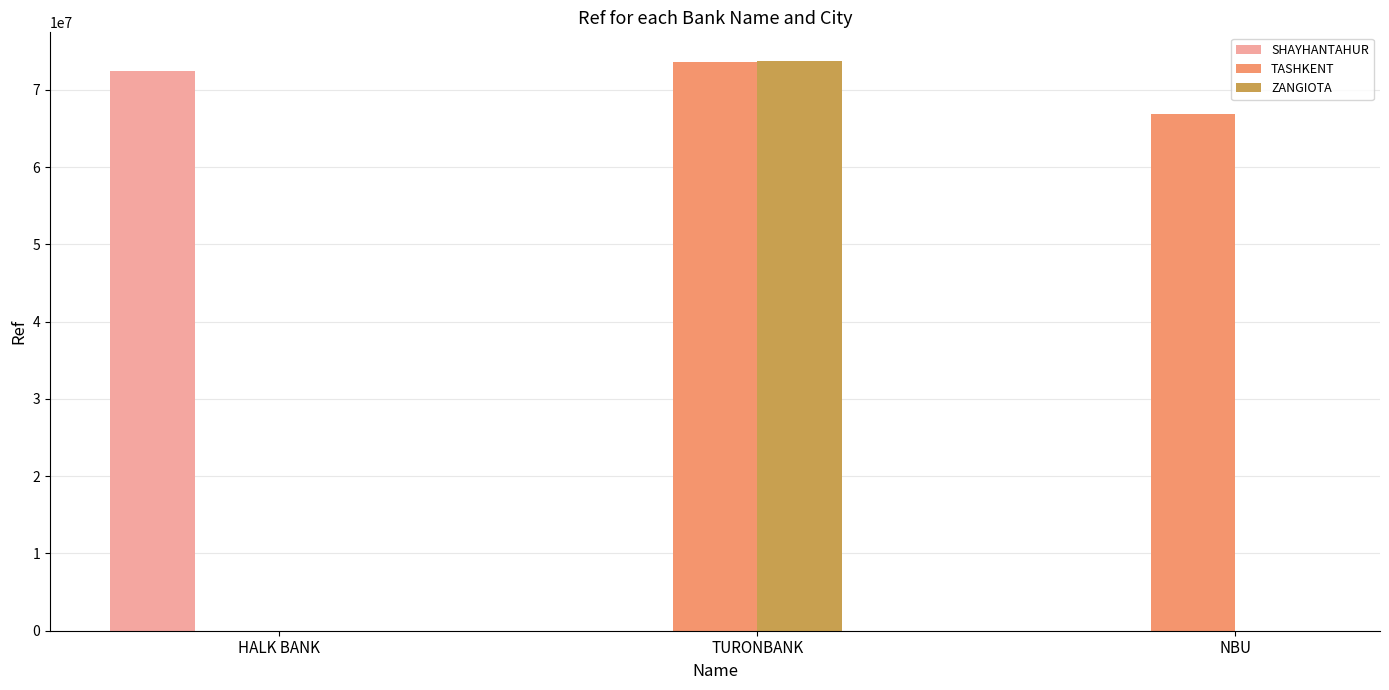

Reading left to right, what are all the values shown in this chart?

SHAYHANTAHUR: 72482119	0	0
TASHKENT: 0	73547798	66919313
ZANGIOTA: 0	73757131	0